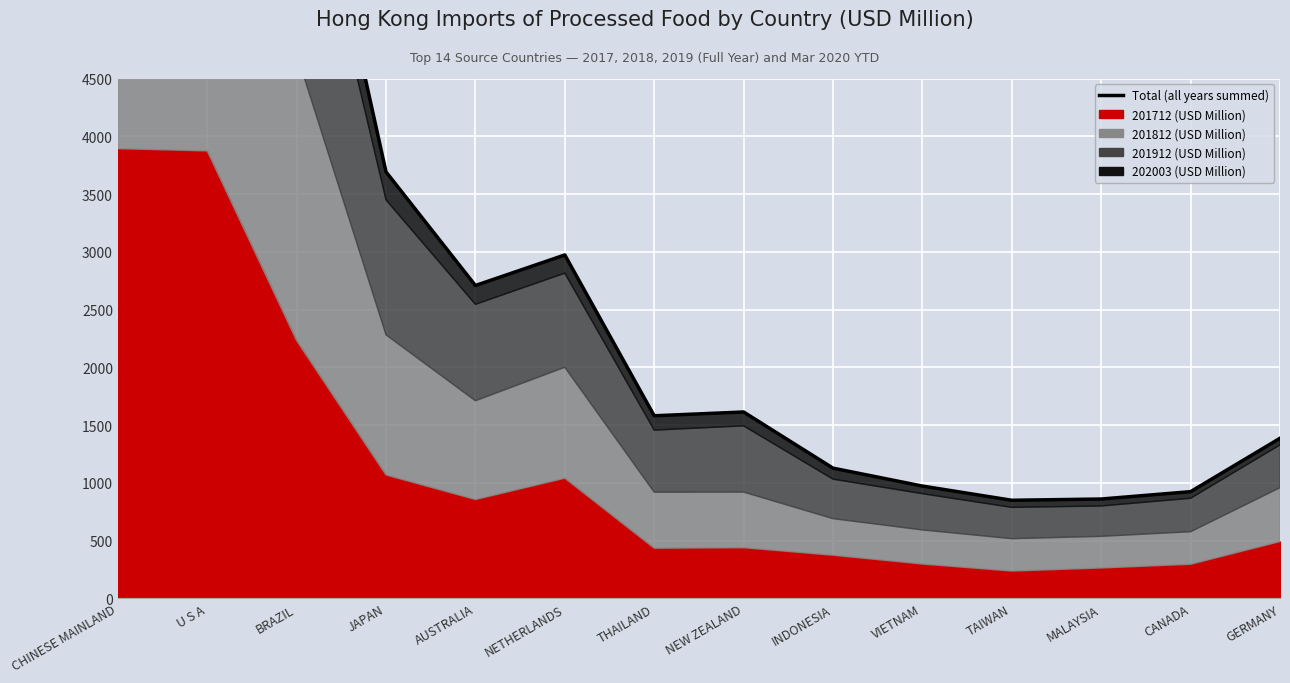

What is the label of the 4th point from the left?

JAPAN